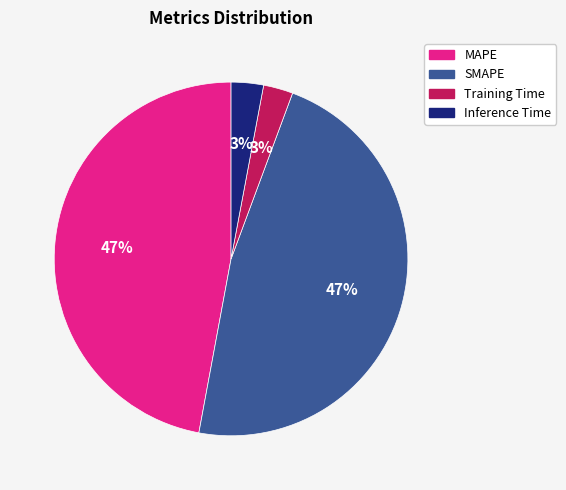

The Training Time slice represents 3% of the pie. True or false?

True